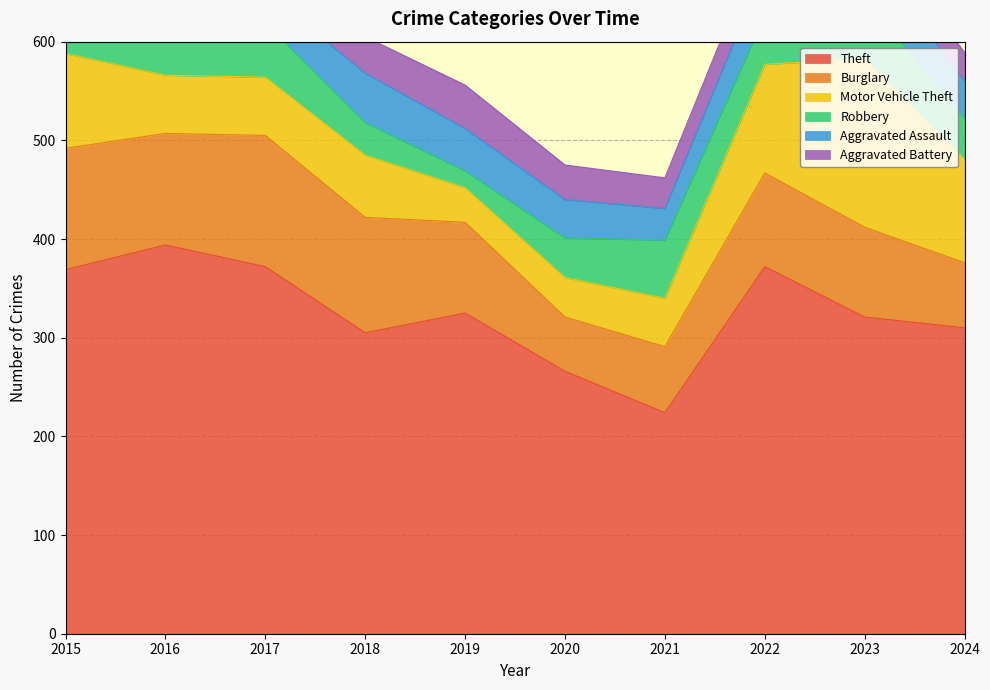

At which category is the sum across all series the highest?

2023